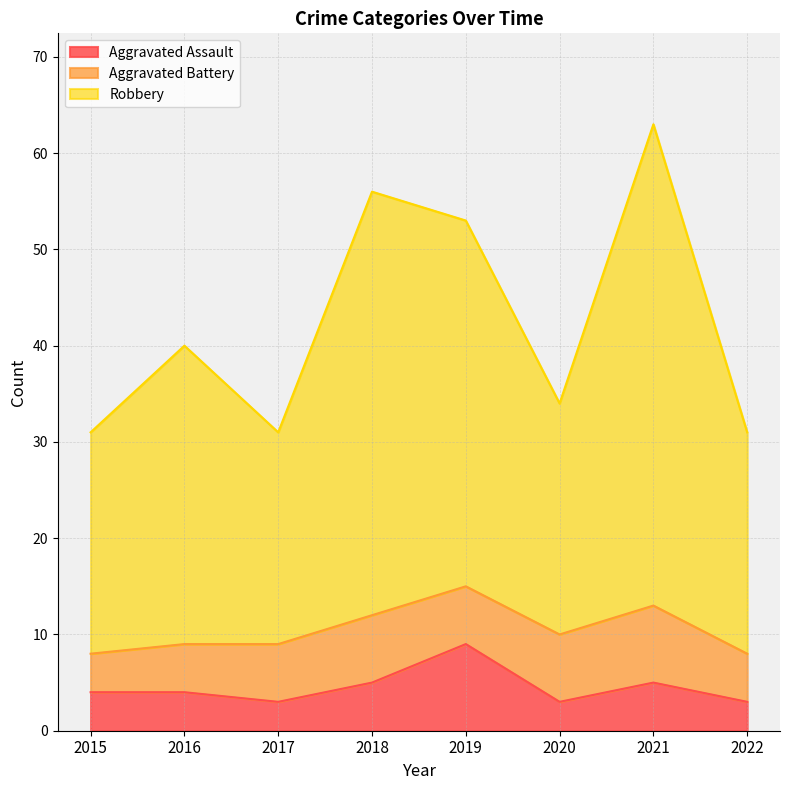

The Aggravated Assault series shows 1 at 2015. True or false?

False